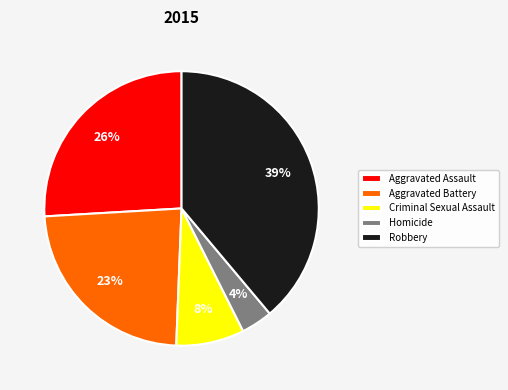

To the nearest percent, what portion does Criminal Sexual Assault represent?

8%